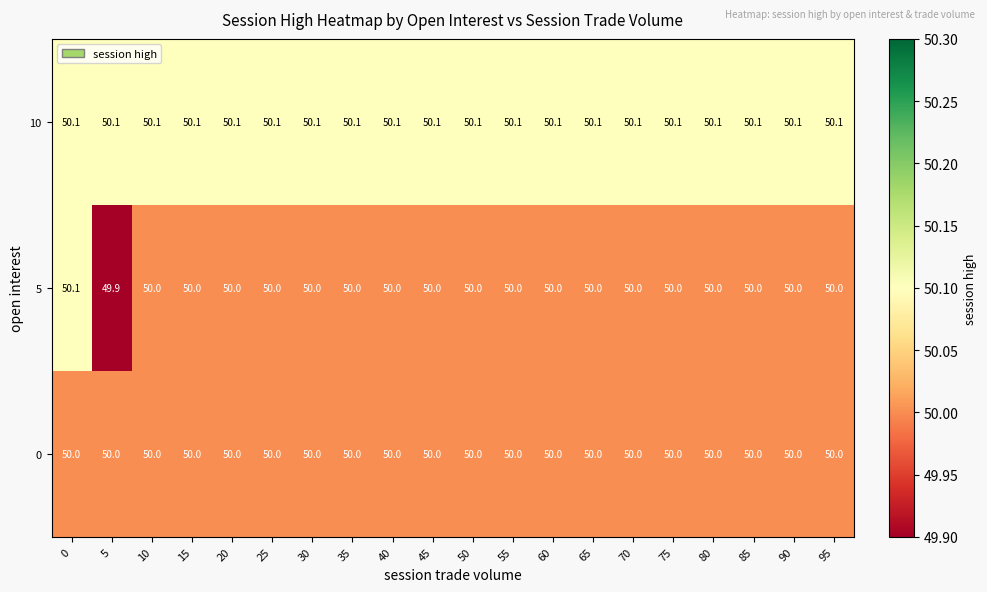

The value of 0 at 10 is 26.2. True or false?

False